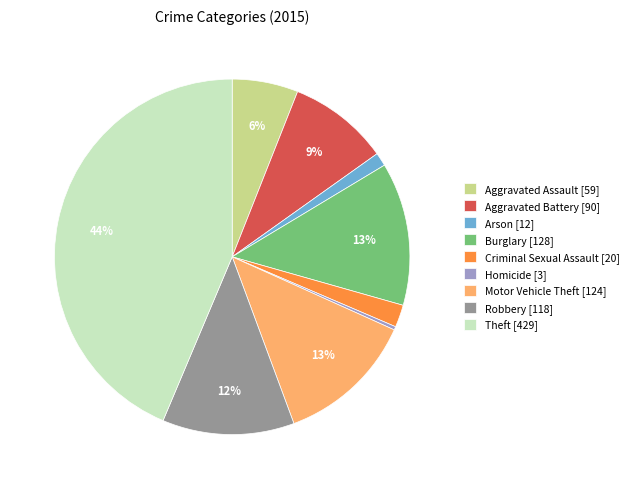

Between Burglary and Homicide, which is larger?

Burglary